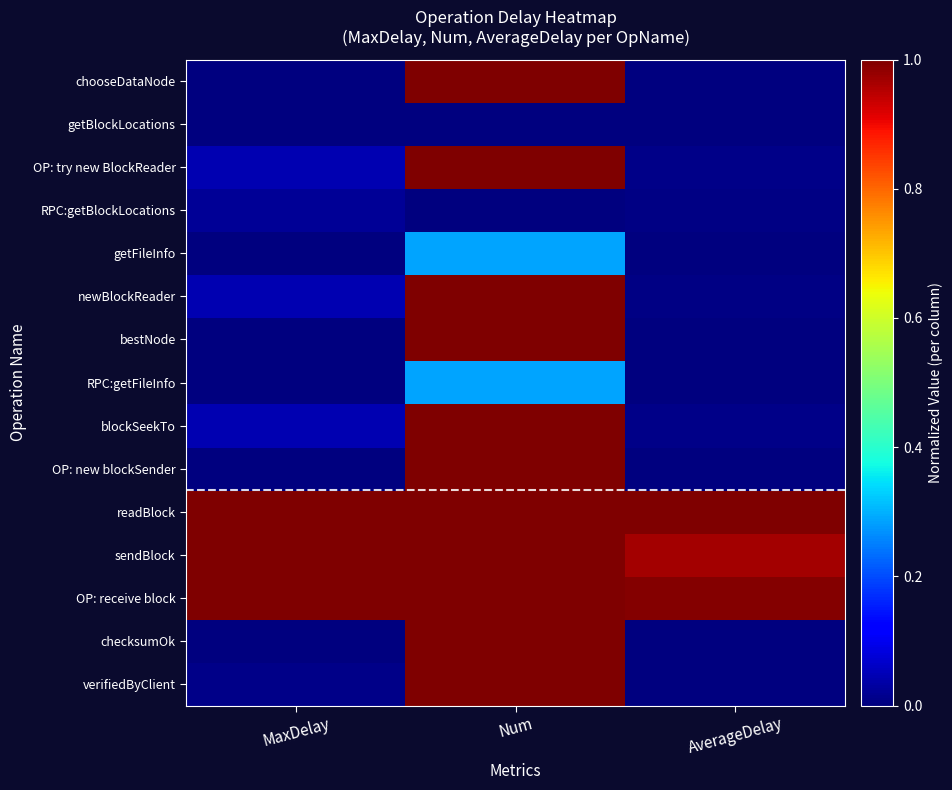

Between Num and MaxDelay, which is larger?

Num